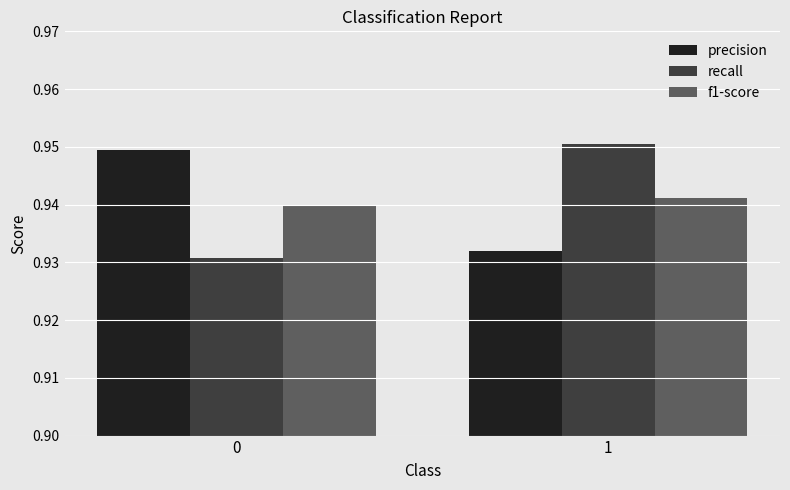

What is the total value across all series at 0?

2.8